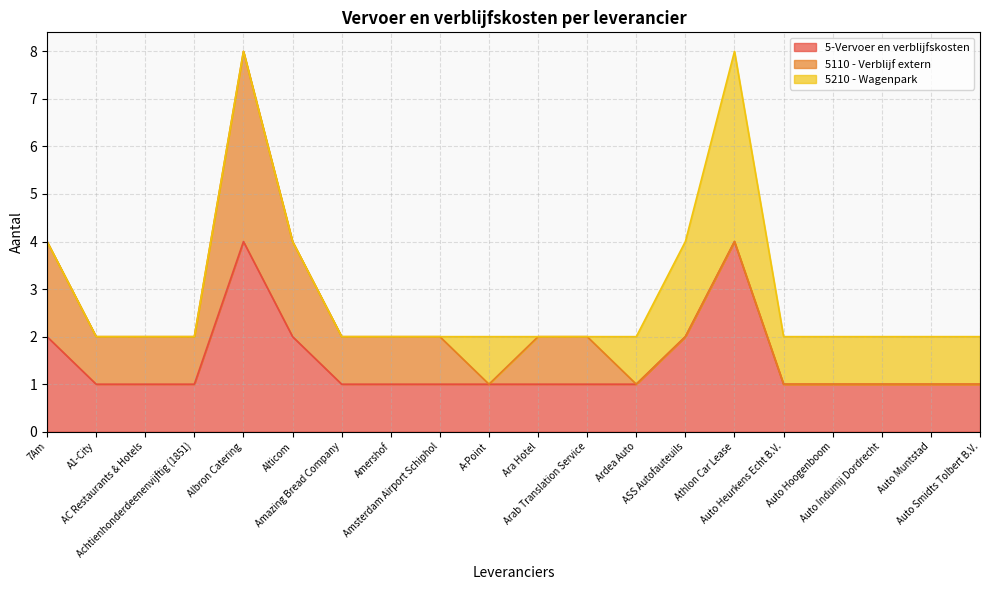

Reading left to right, what are all the values shown in this chart?

5-Vervoer en verblijfskosten: 2	1	1	1	4	2	1	1	1	1	1	1	1	2	4	1	1	1	1	1
5110 - Verblijf extern: 2	1	1	1	4	2	1	1	1	0	1	1	0	0	0	0	0	0	0	0
5210 - Wagenpark: 0	0	0	0	0	0	0	0	0	1	0	0	1	2	4	1	1	1	1	1